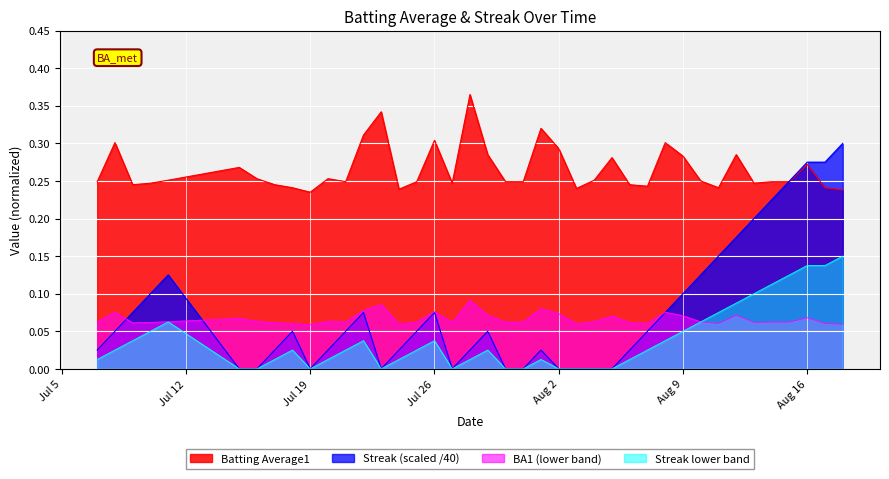

Which series has the largest range (max minus min)?

Streak (scaled /40)